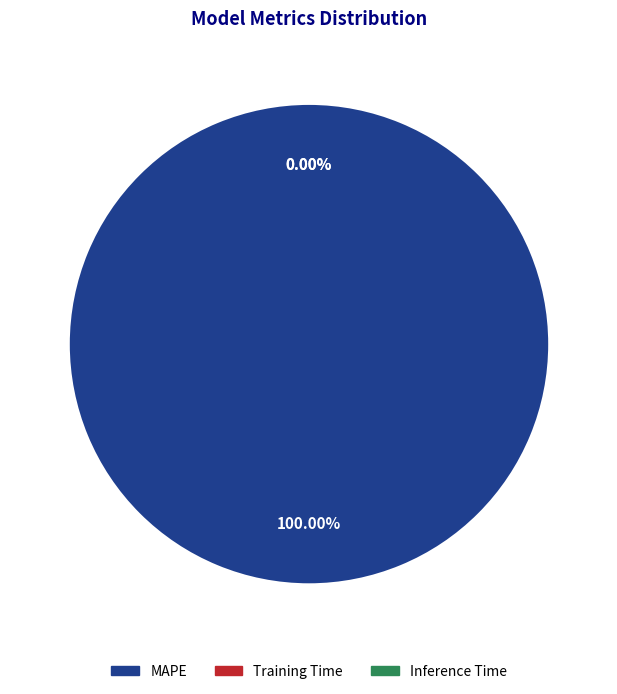

How many segments does this pie chart have?

3